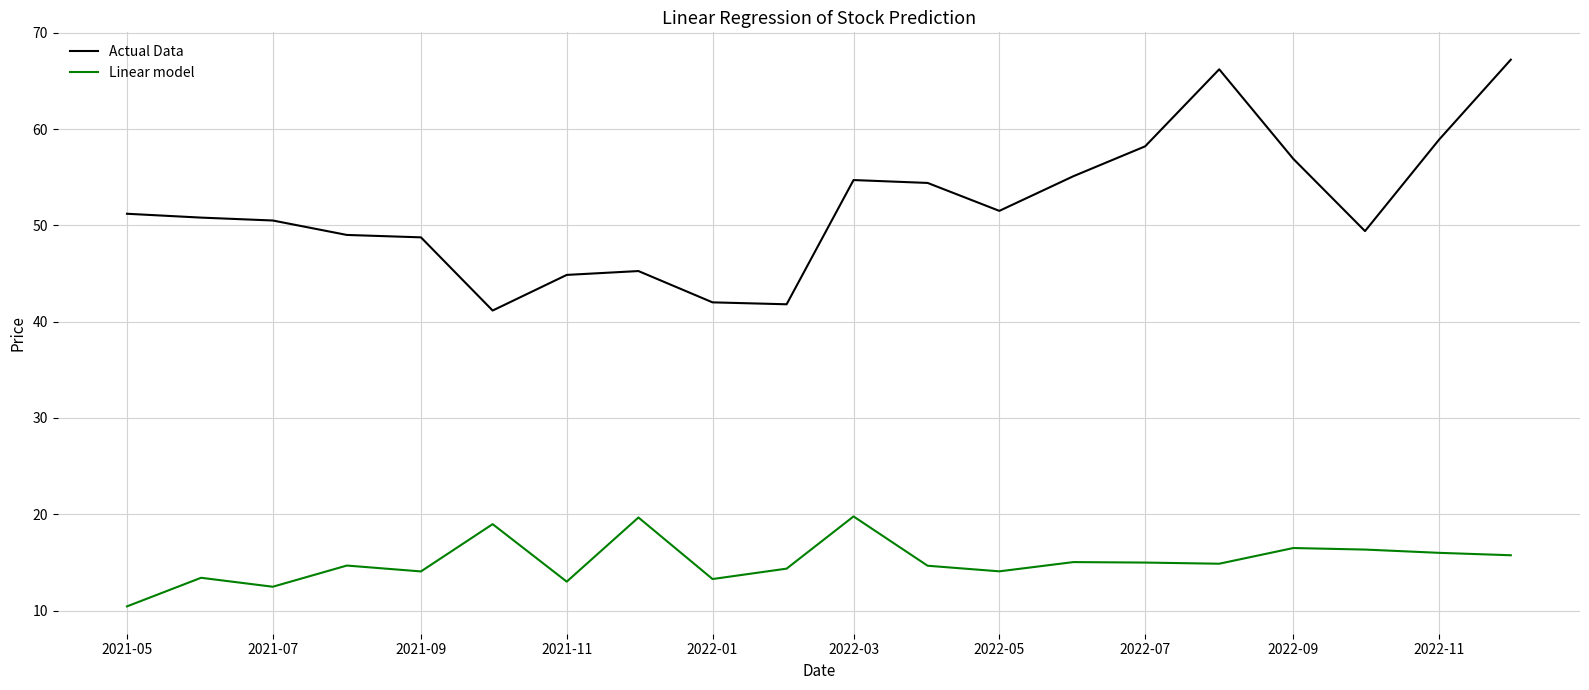

True or false: Linear model and Actual Data intersect in this chart.

False